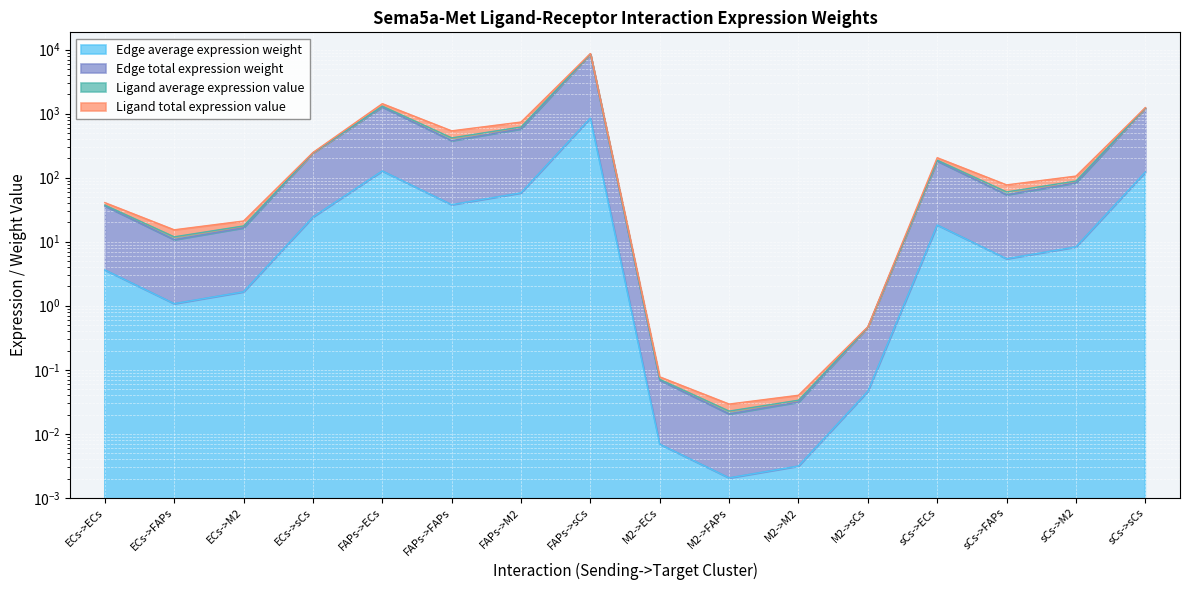

At which category does Edge total expression weight reach its first local peak?

FAPs->ECs